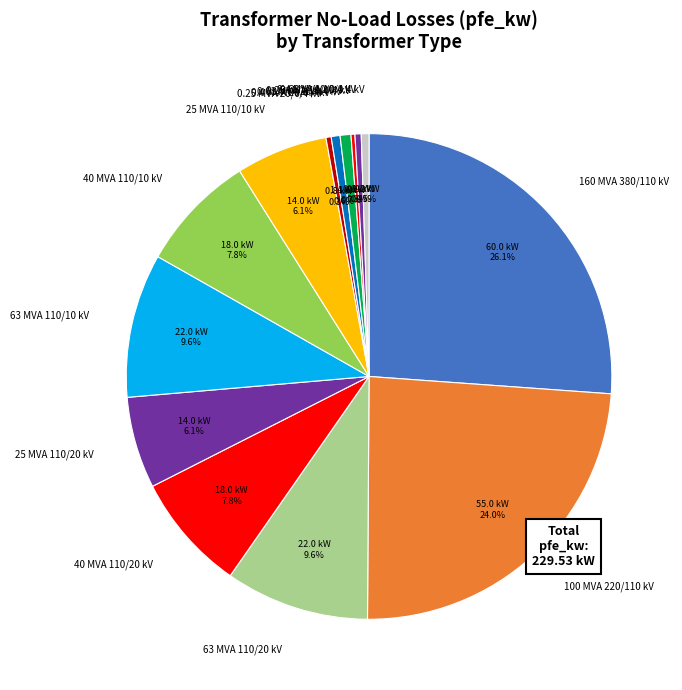

Combined, what portion of the pie is 0.25 MVA 20/0.4 kV and 63 MVA 110/20 kV?

9.9%